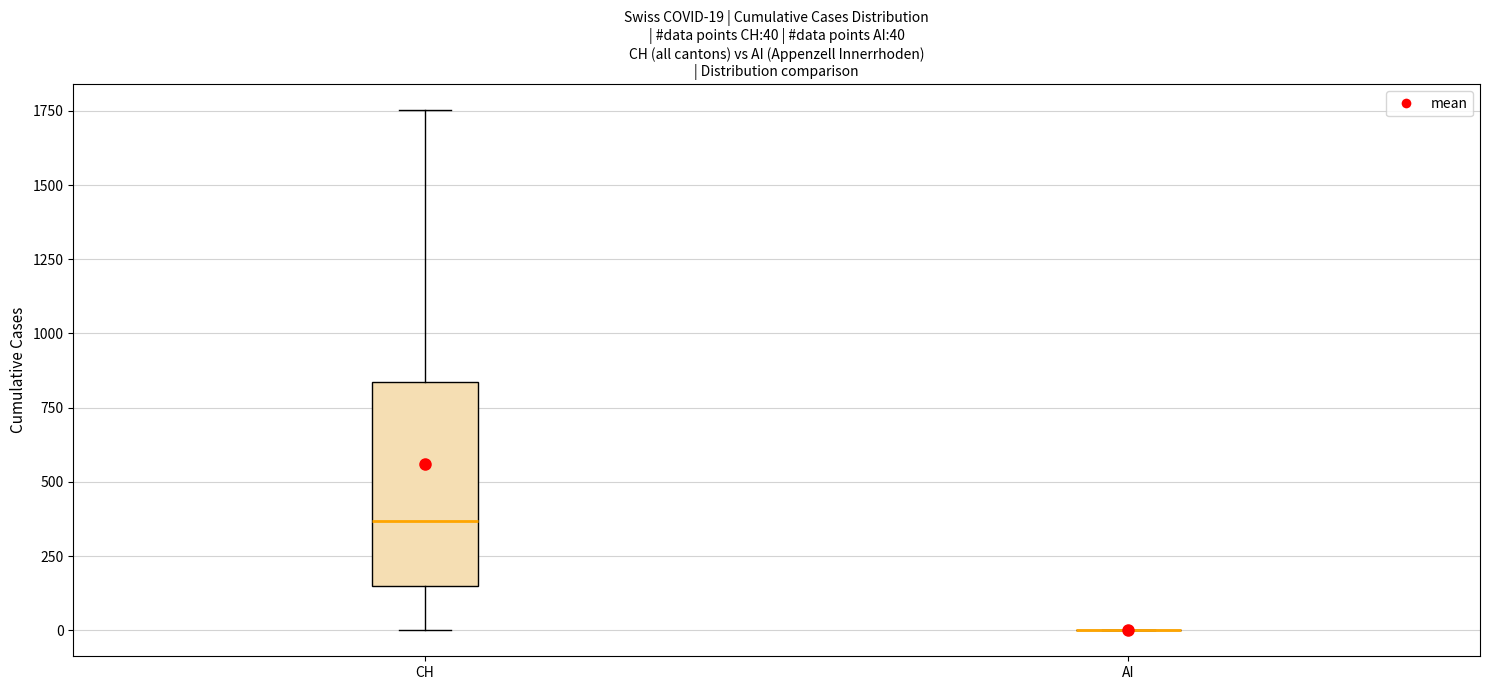

Comparing the boxes themselves (not the whiskers), which one is the tallest?

CH